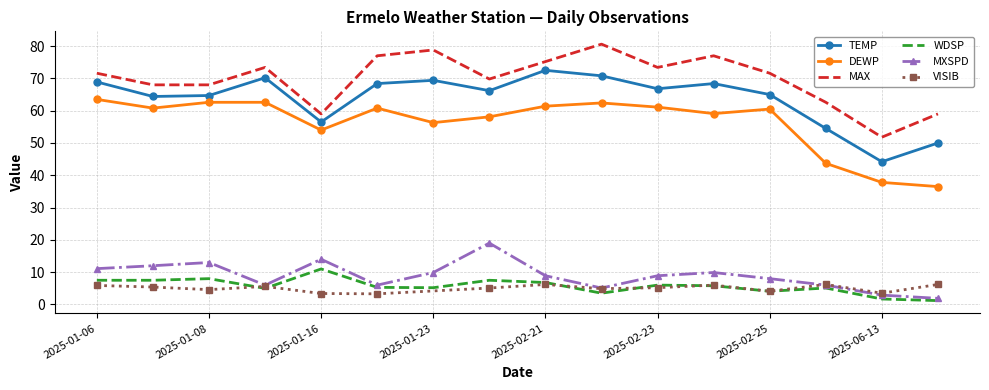

How many interior local valleys does the MAX series have?

4